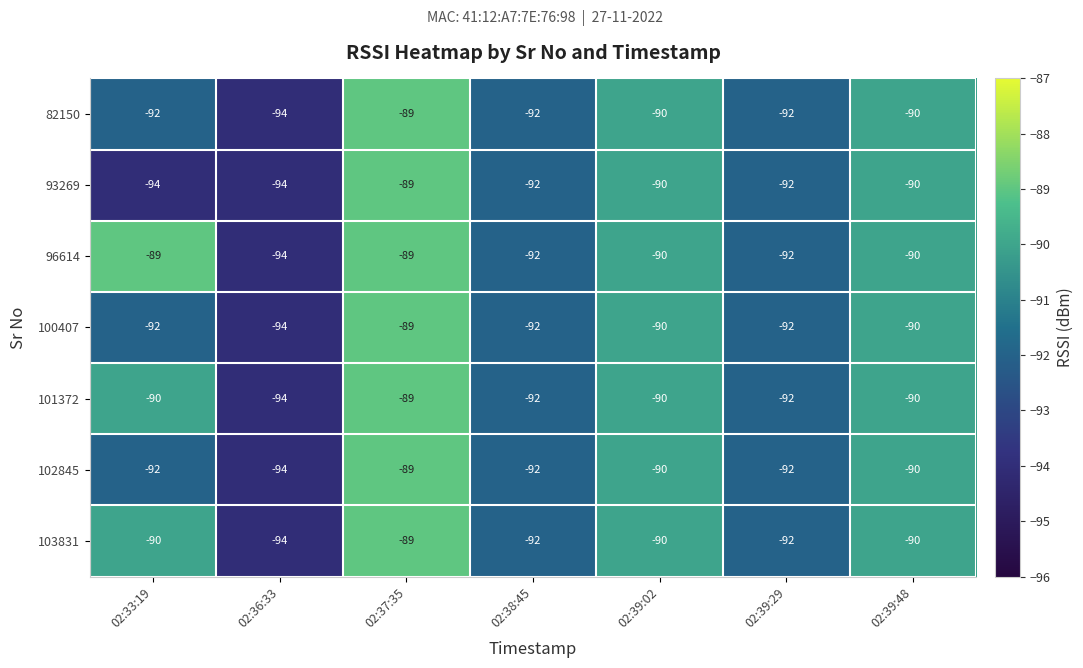

How many distinct data groups are displayed?

7